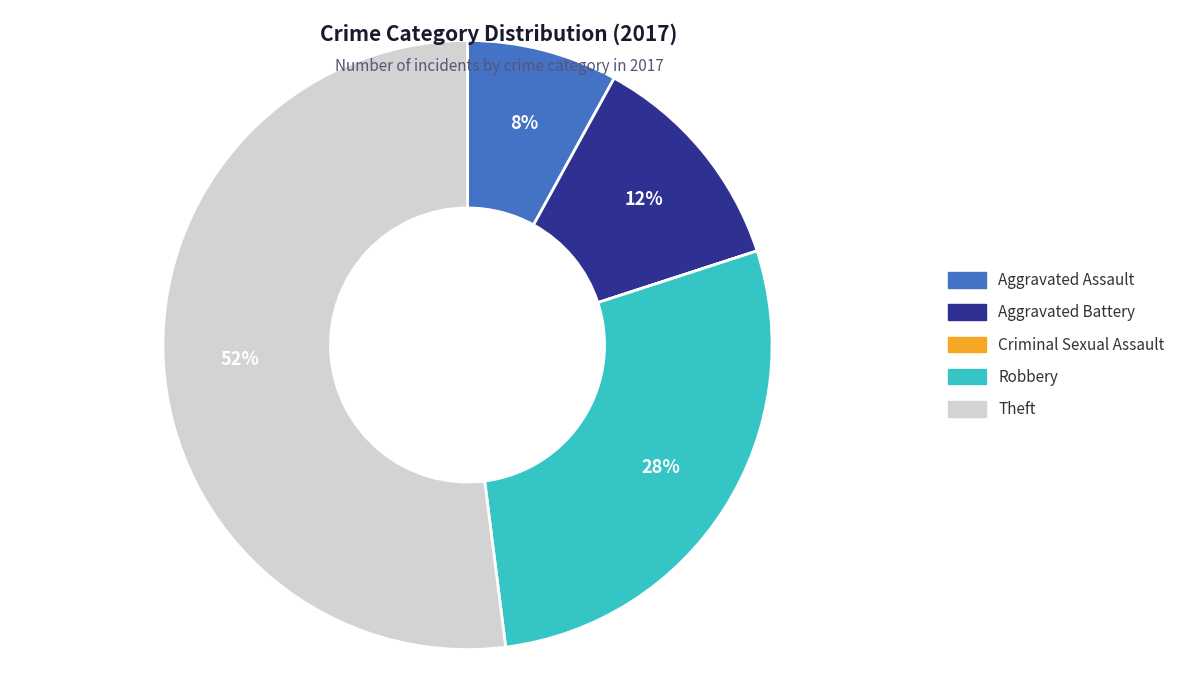

To the nearest percent, what is the average slice percentage?

20%